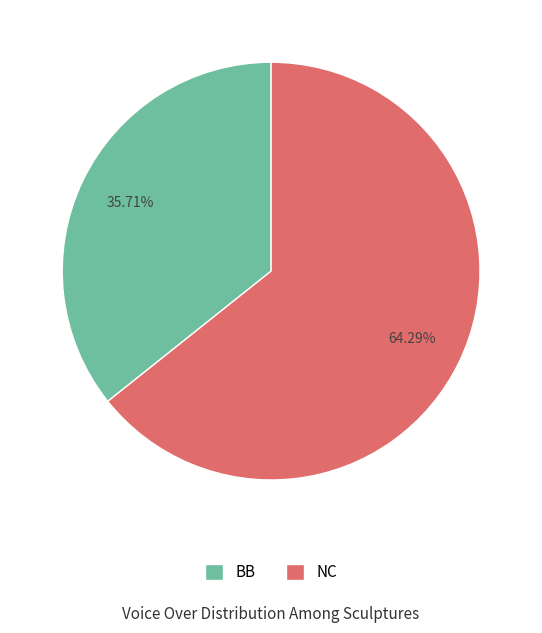

True or false: NC accounts for 64% of the total.

True